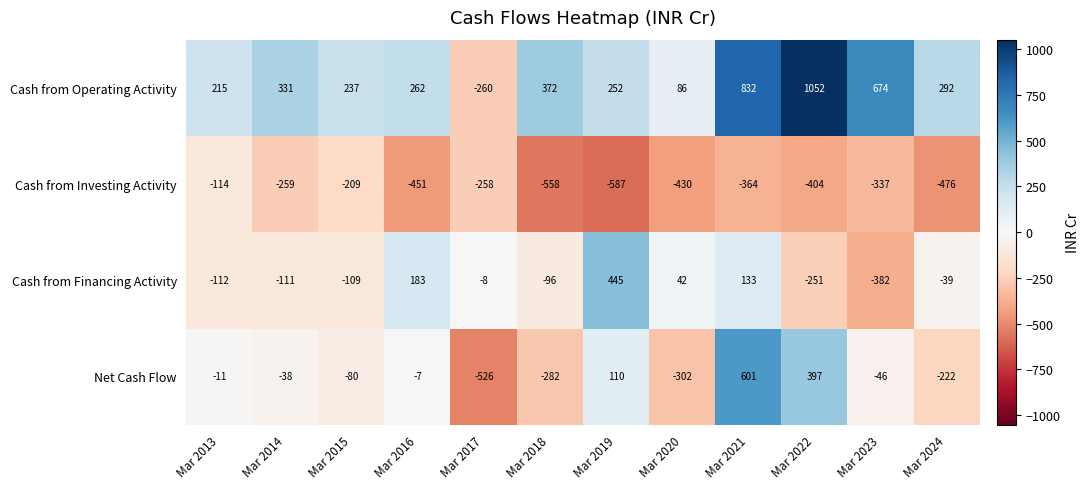

At which label is Cash from Financing Activity closest to 31?

Mar 2020